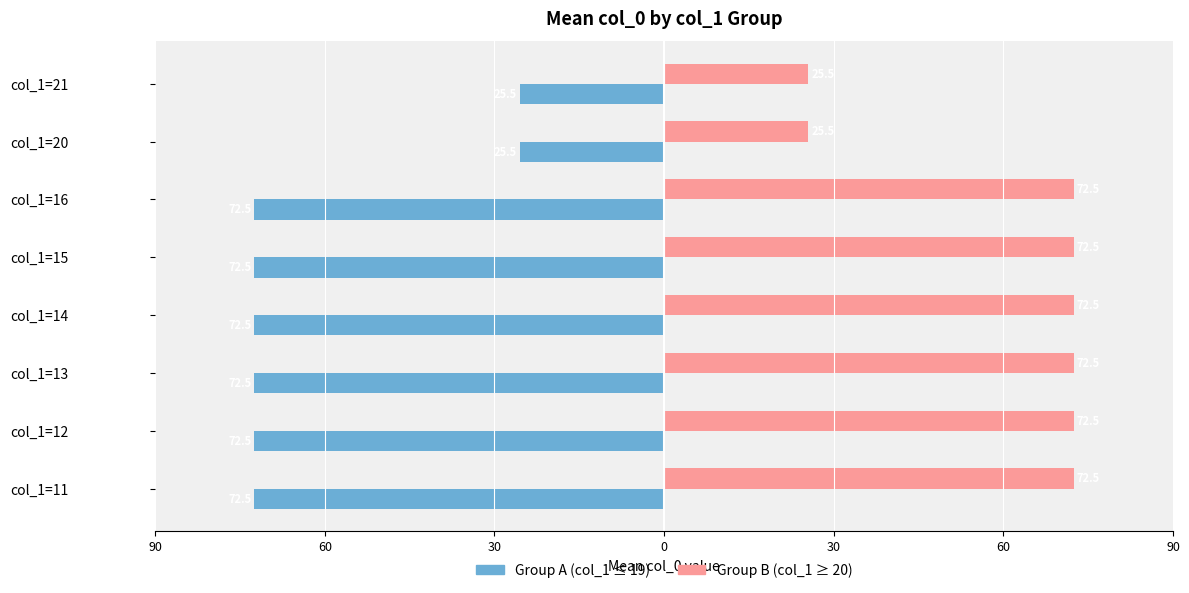

How many bars are there in each group?

2